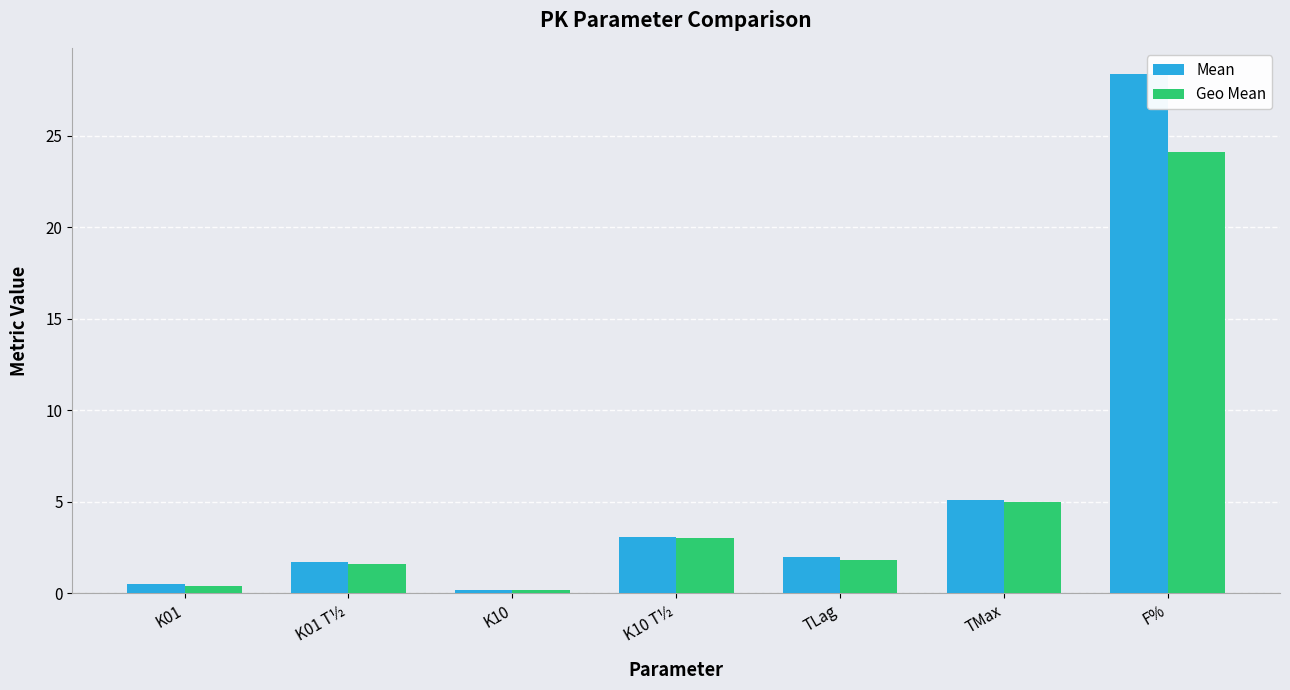

How many bars are there in total?

14